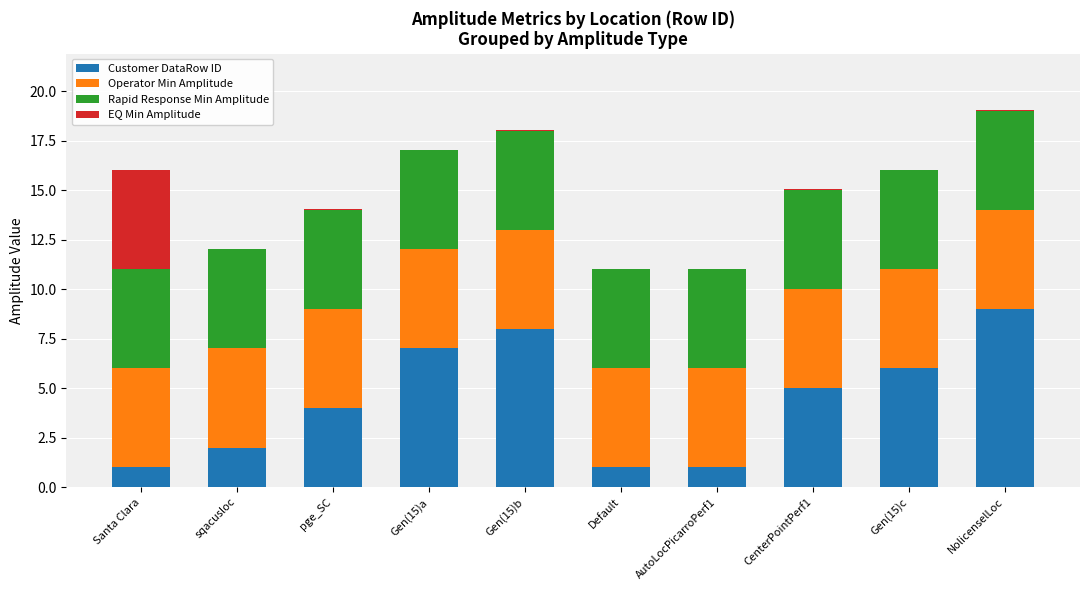

How many categories are shown in the chart?

10